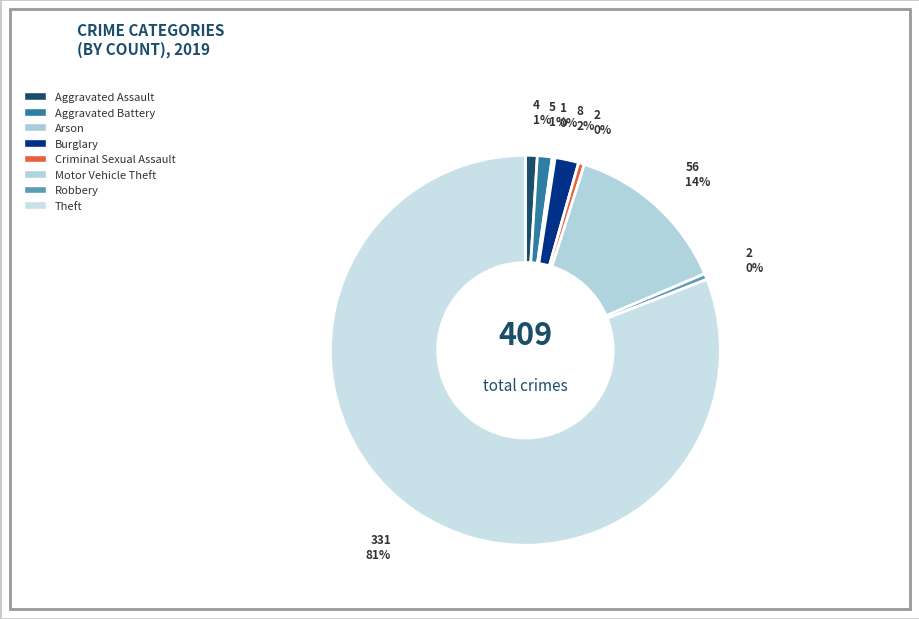

To the nearest percent, what is the difference between the largest and smallest slice percentages?

81%